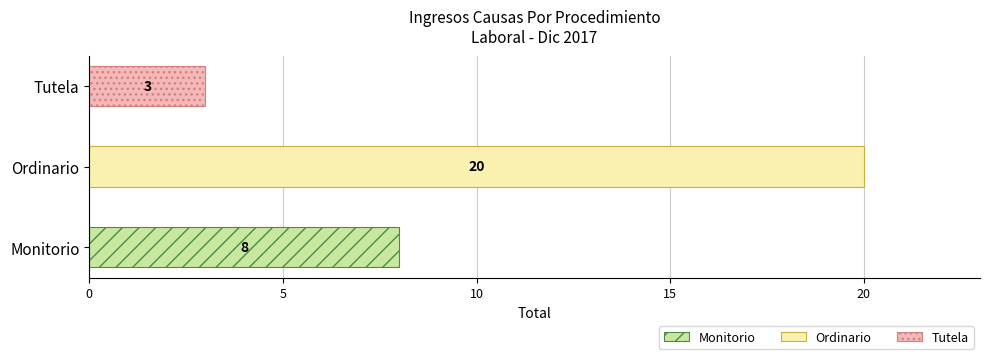

Reading right to left, transcribe all the data shown in this chart.

3	20	8